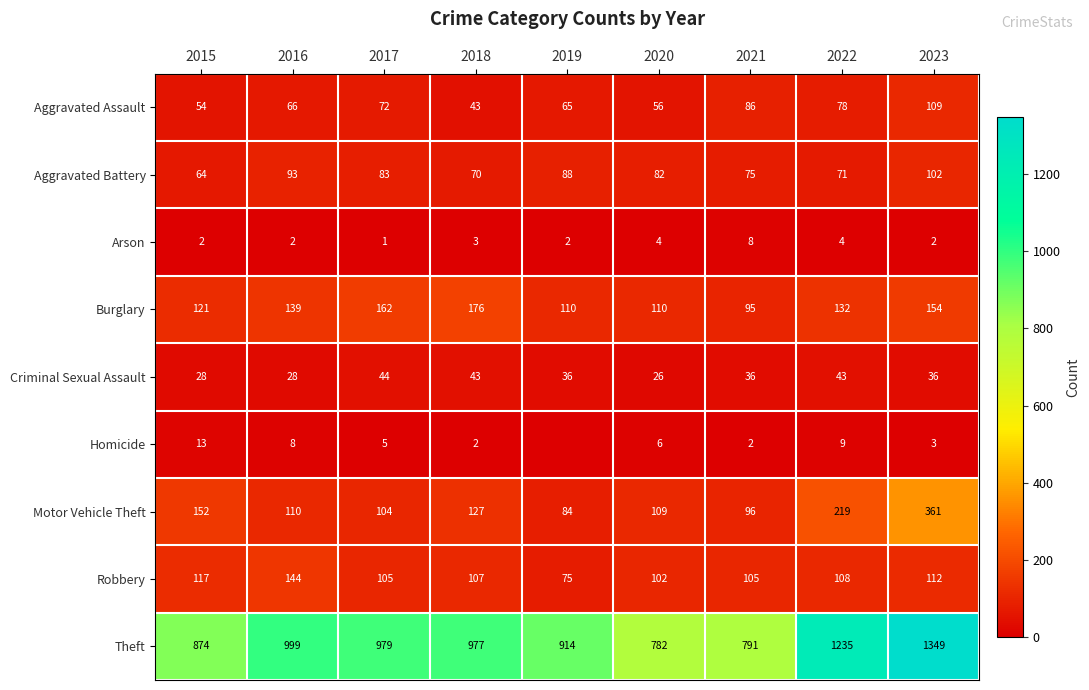

True or false: Burglary has a value of 50 at 2016.

False